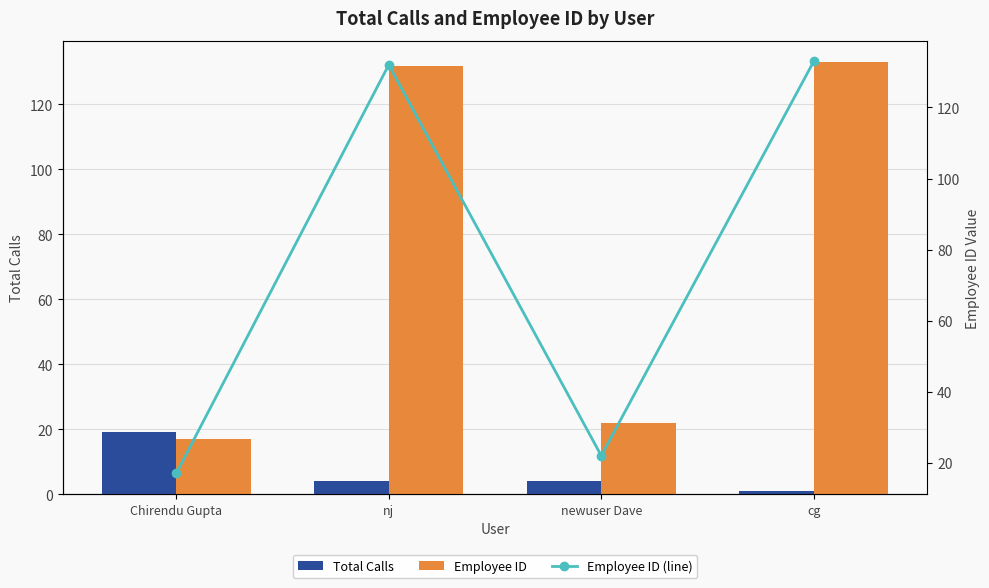

Reading left to right, transcribe all the data shown in this chart.

Total Calls: 19	4	4	1
Employee ID: 17	132	22	133
Employee ID (line): 17	132	22	133